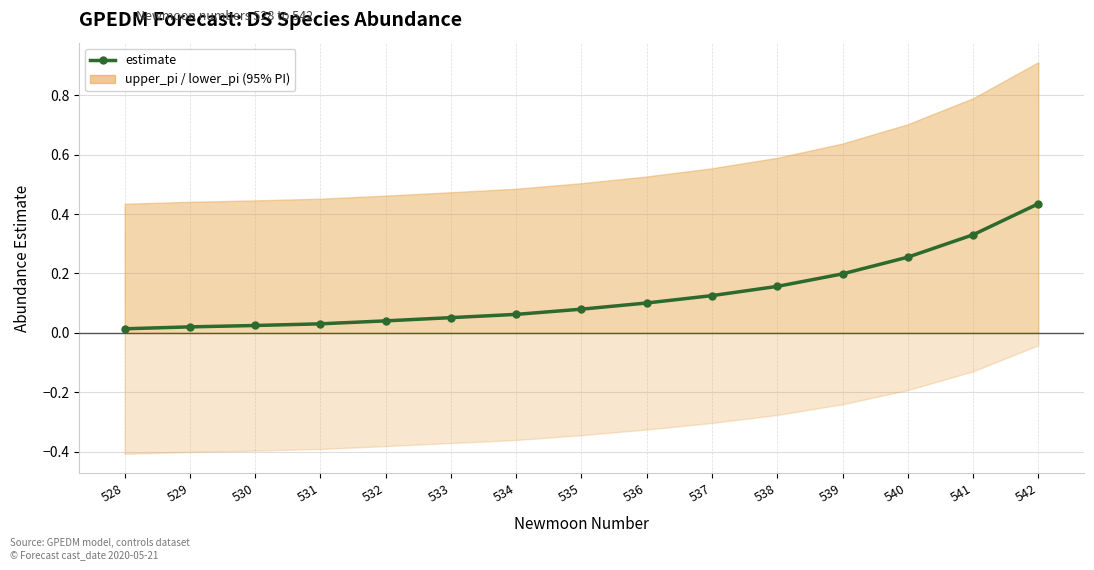

The chart shows a value of 0.0 at 529. True or false?

False